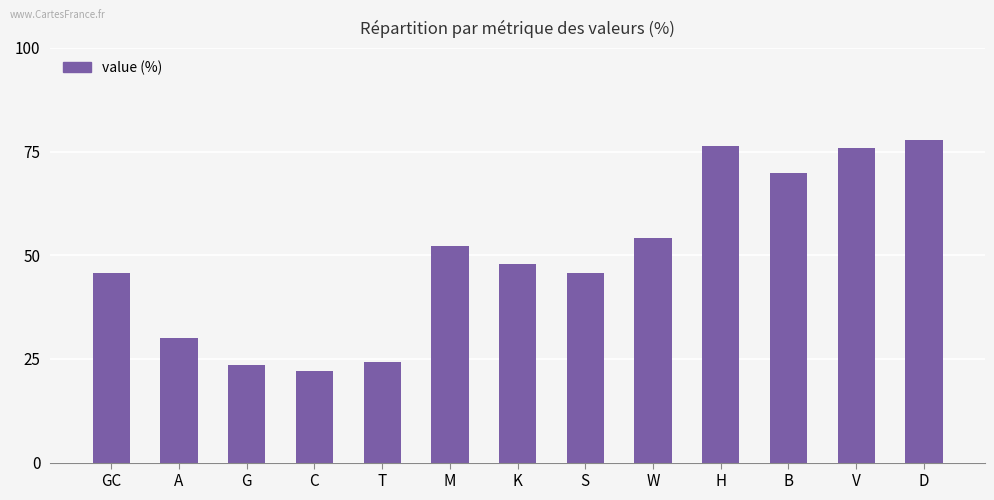

What position from the left is GC?

1